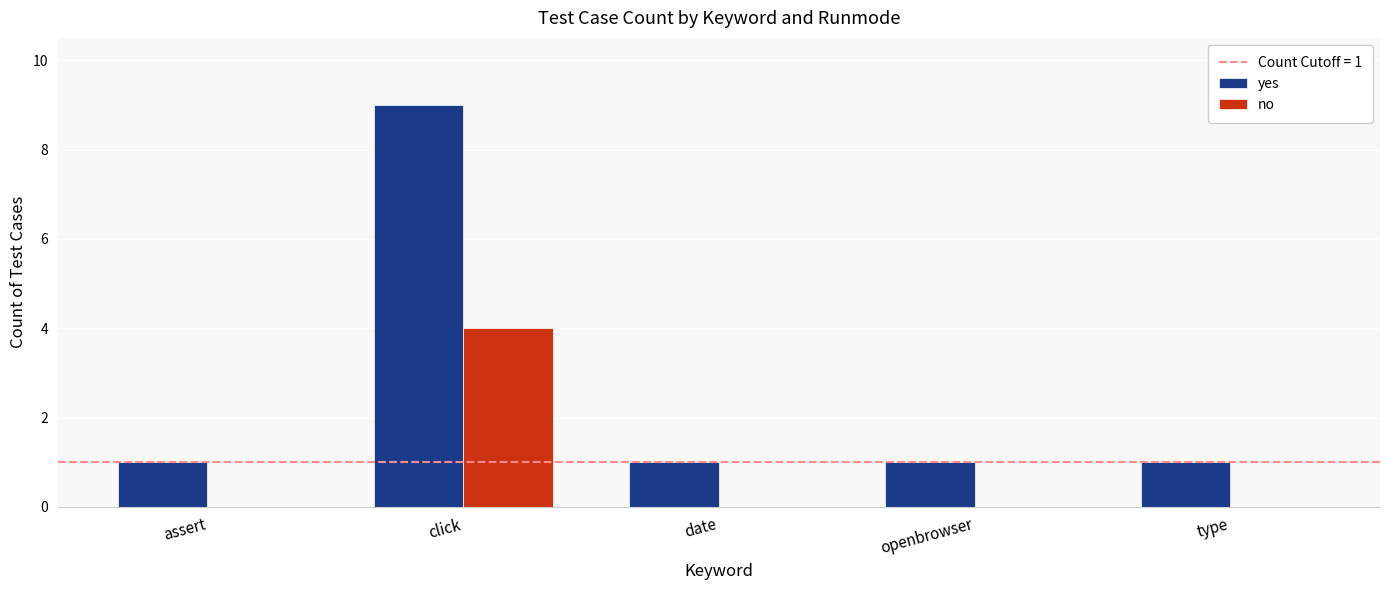

What is the approximate value of yes at date?

1